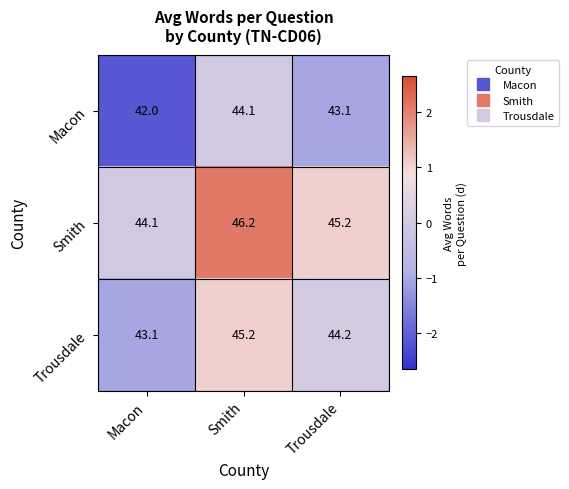

Where does the Trousdale series first go above 44?

Smith